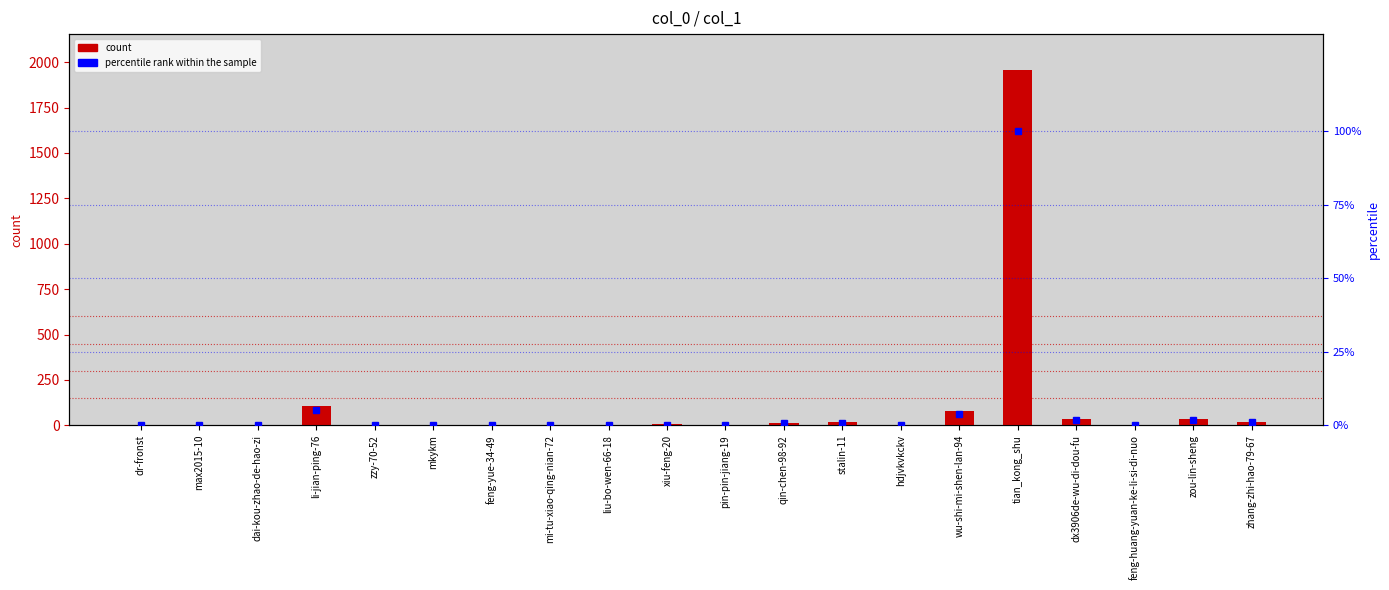

At which label is percentile rank within the sample closest to 50?

li-jian-ping-76